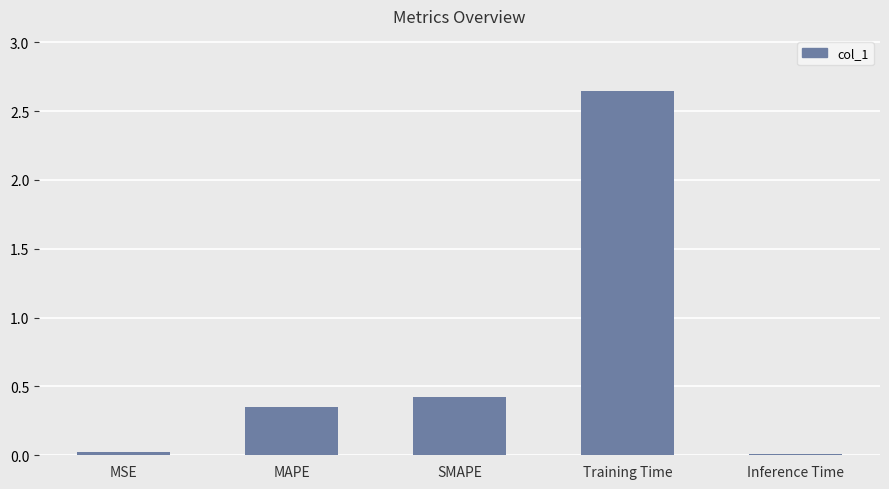

What is the sum of the values at SMAPE and MSE?

0.4